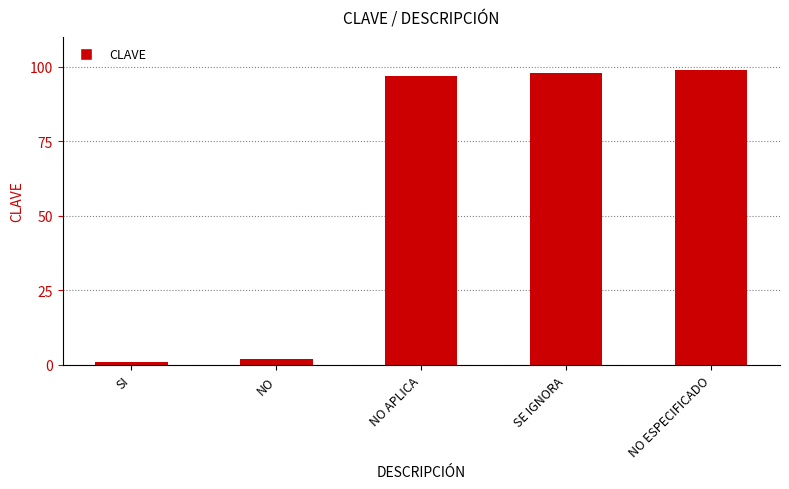

Which label corresponds to the smallest value in the chart?

SI